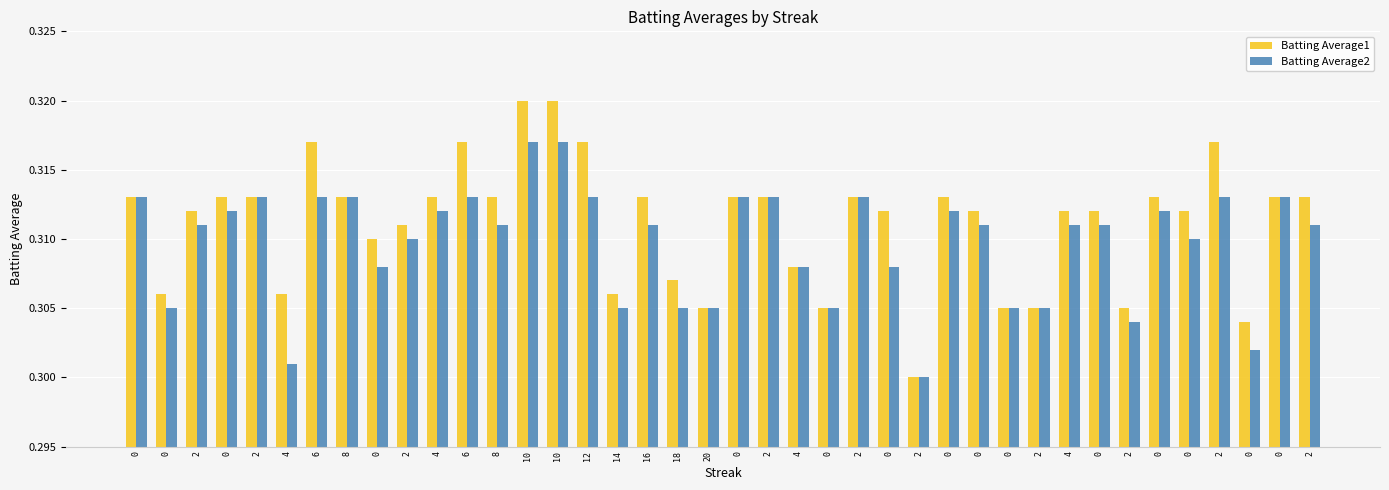

What value does the Batting Average1 series have at 18?

0.3